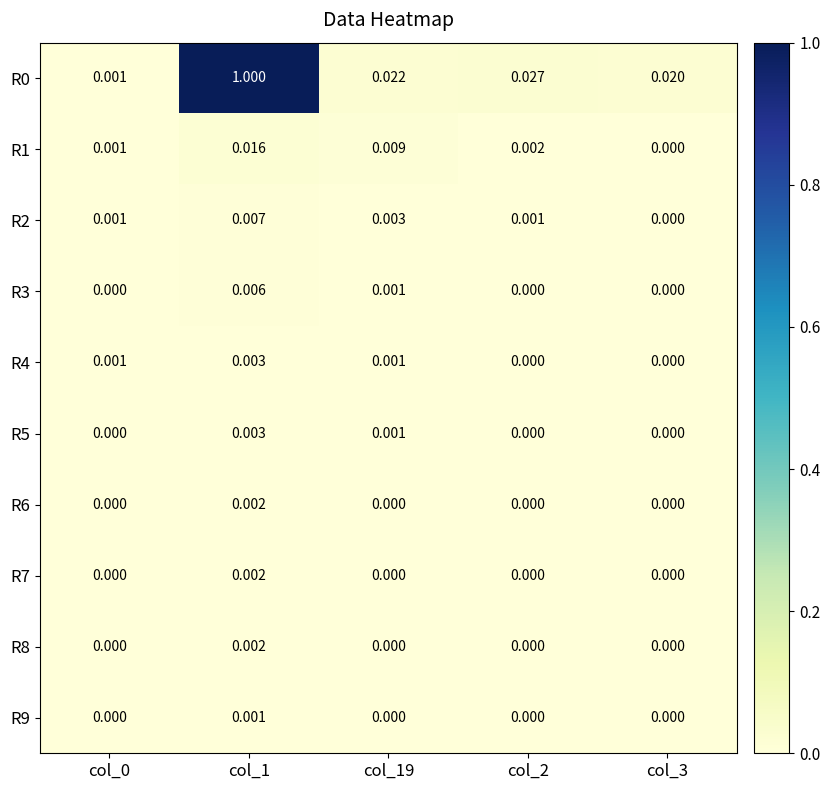

Is the value of R4 at col_0 greater than the value of R3 at col_0?

Yes